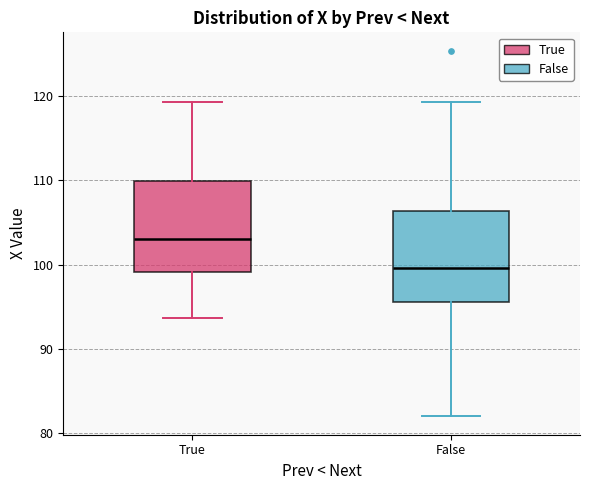

Which box's median line is the highest?

True